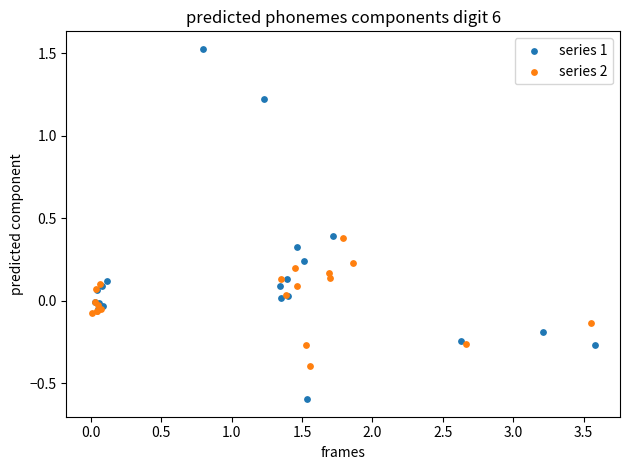

Which series contains the highest Y value?

series 1